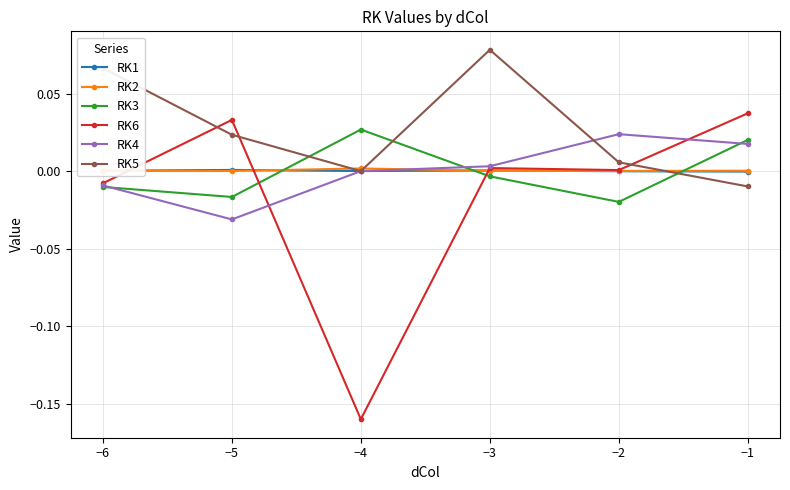

In RK5, how many points are lower than both neighbors (excluding endpoints)?

1